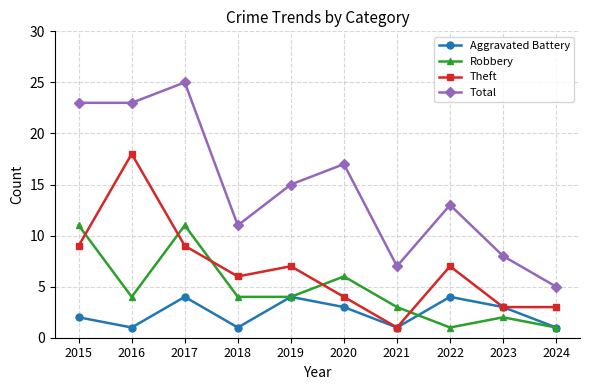

How many data points does each series have?

10